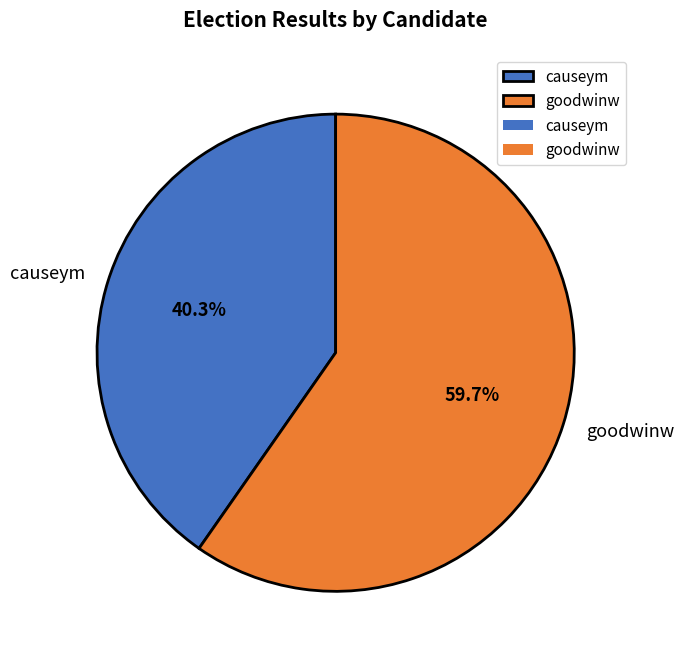

Which slice is the largest?

goodwinw